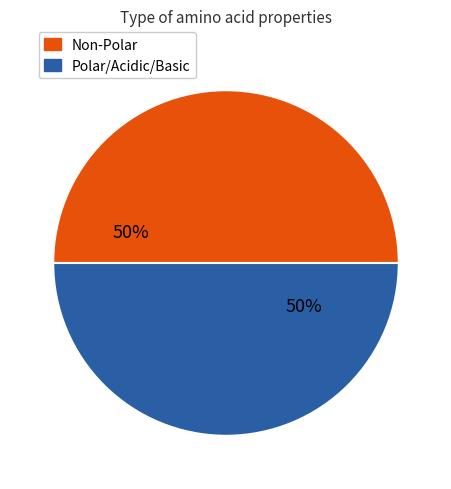

To the nearest percent, what percentage of the pie is Non-Polar?

50%